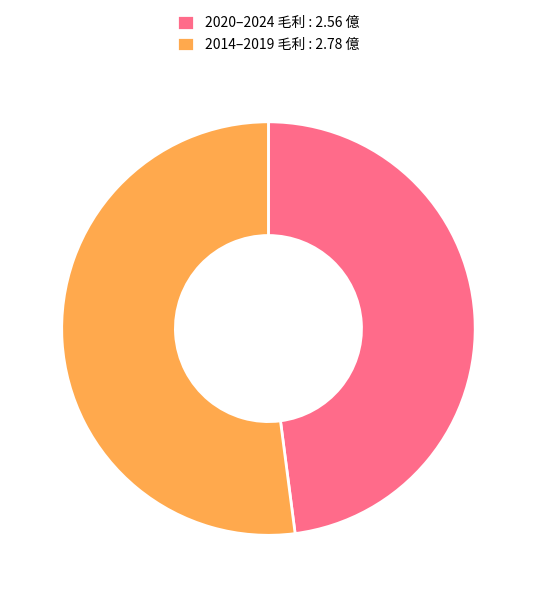

Which slice is the smallest?

2020–2024 毛利 : 2.56 億